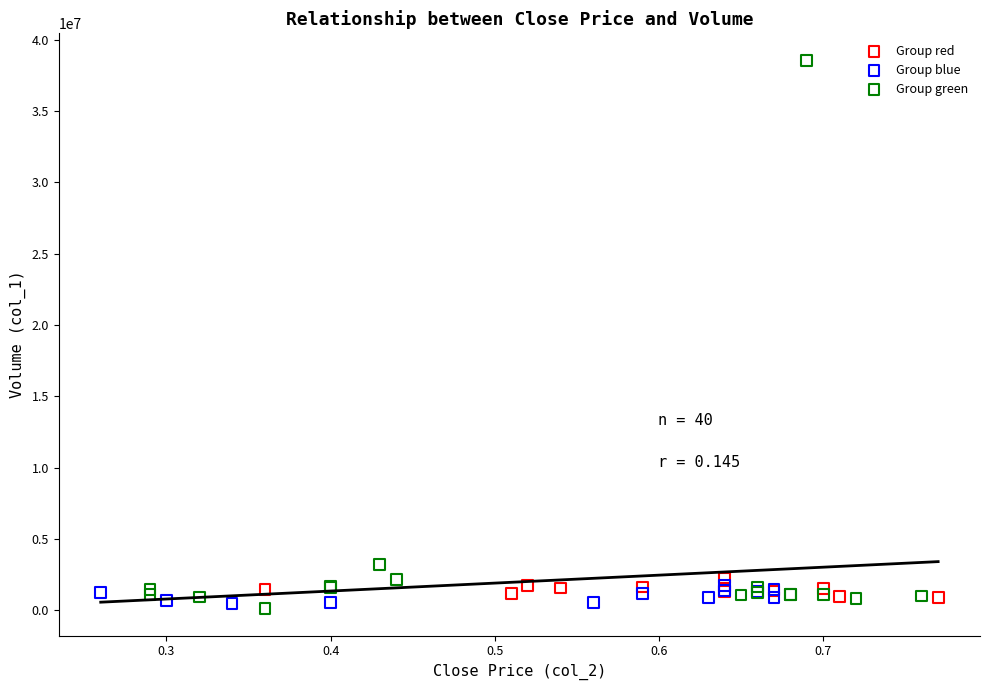

Which series has the largest Y range (max minus min)?

Group green